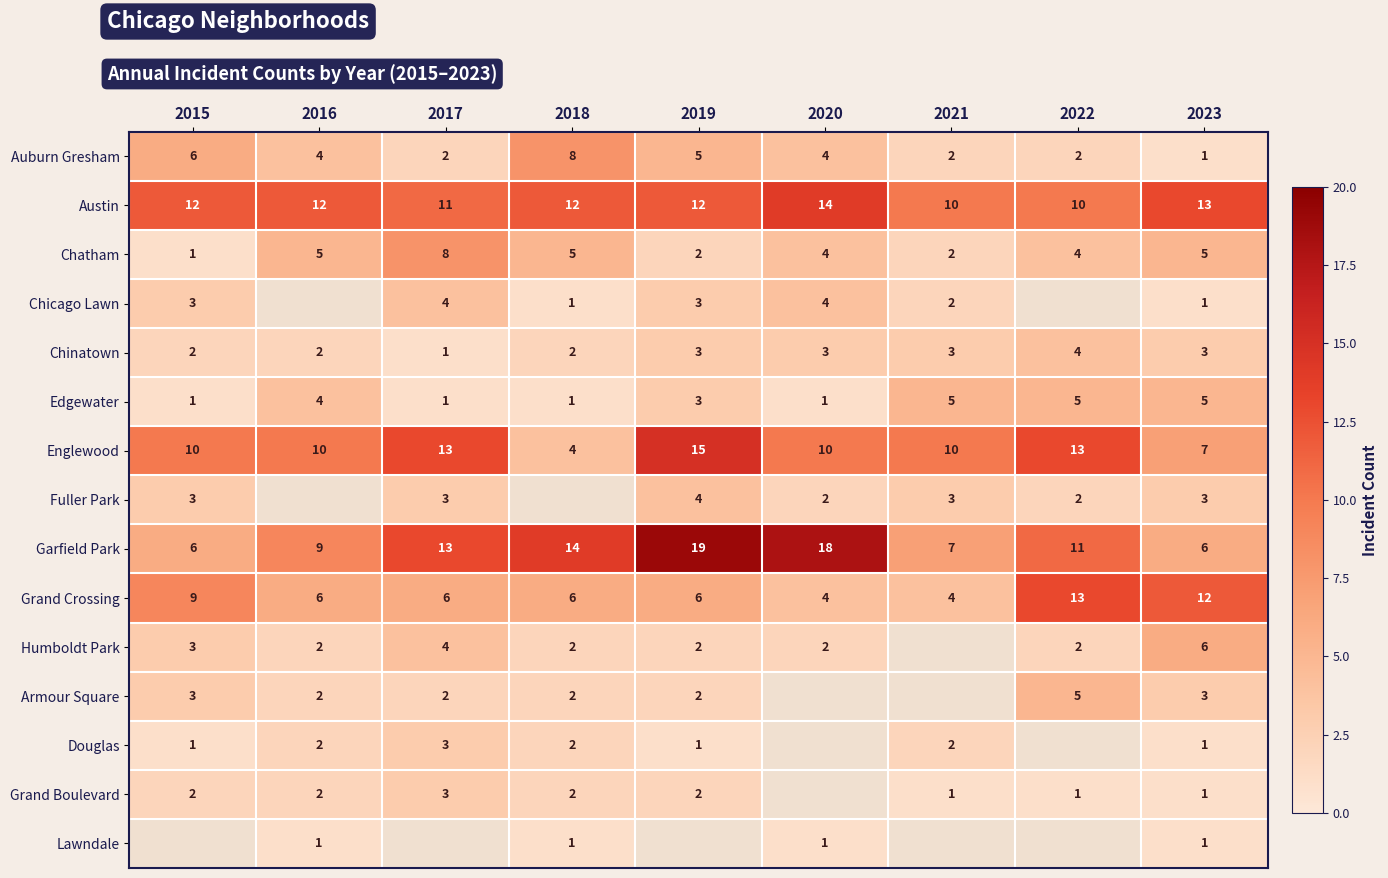

Which label corresponds to the smallest value in the chart?

2023